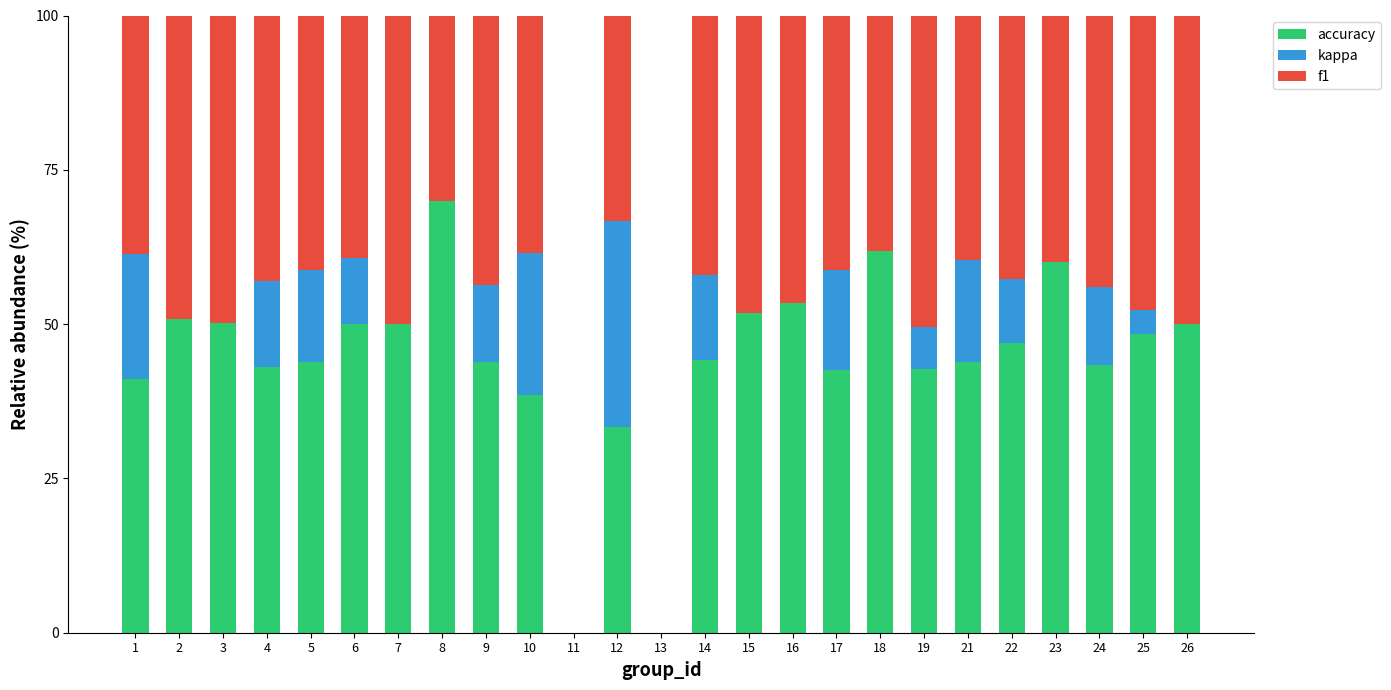

Count the number of data series in this chart.

3